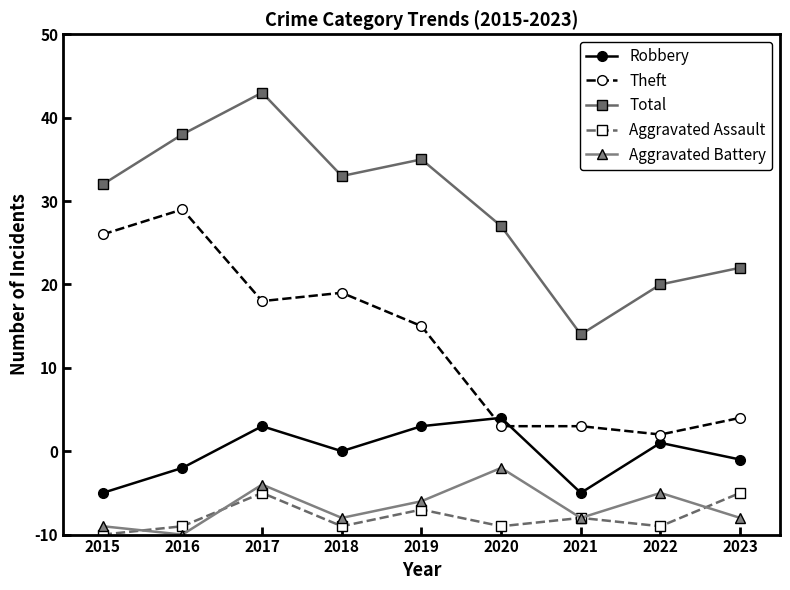

At which label does Theft reach its minimum?

2022